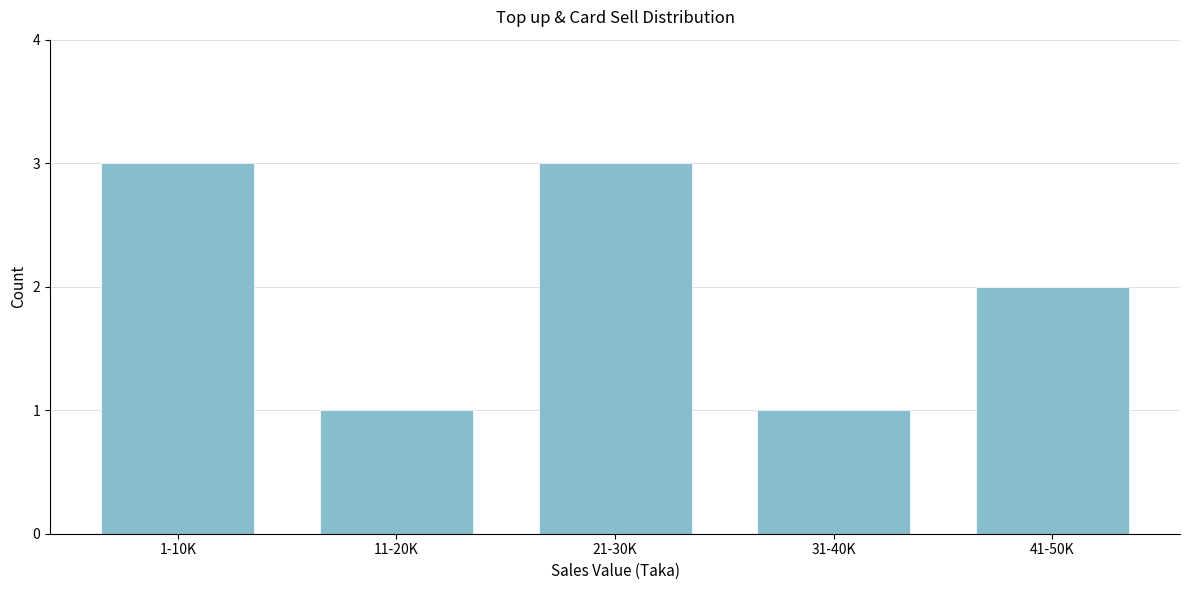

Reading left to right, extract all data points from this chart.

3	1	3	1	2